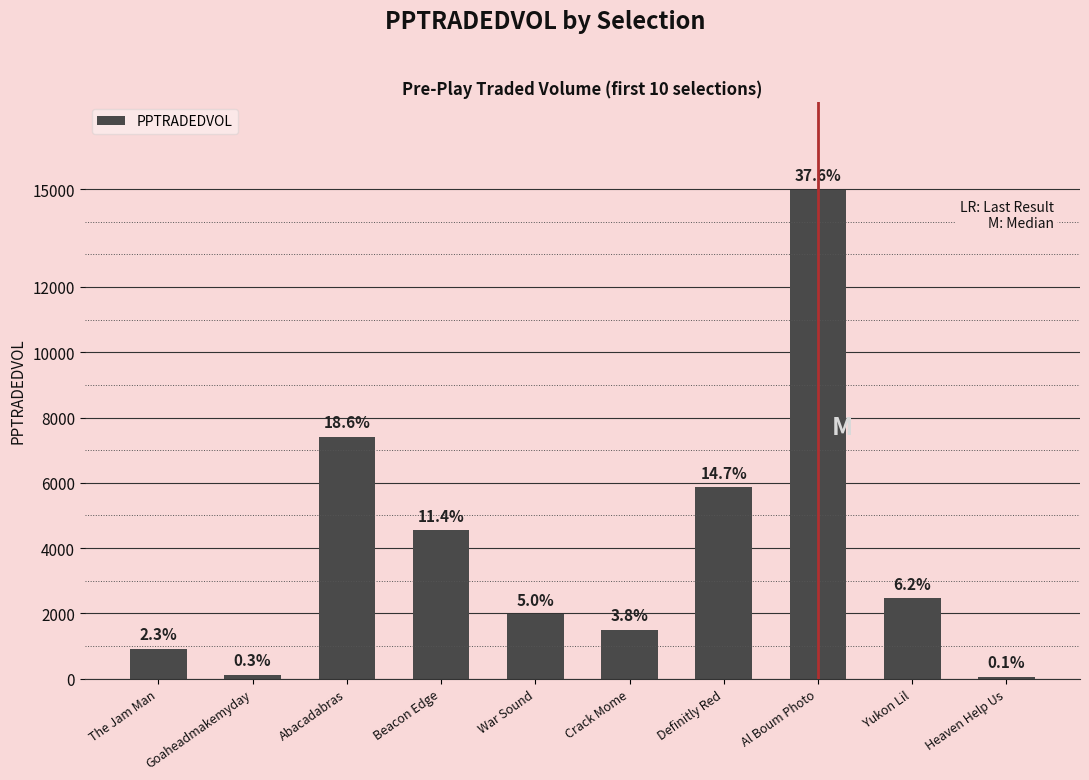

Which label corresponds to the smallest value in the chart?

Heaven Help Us